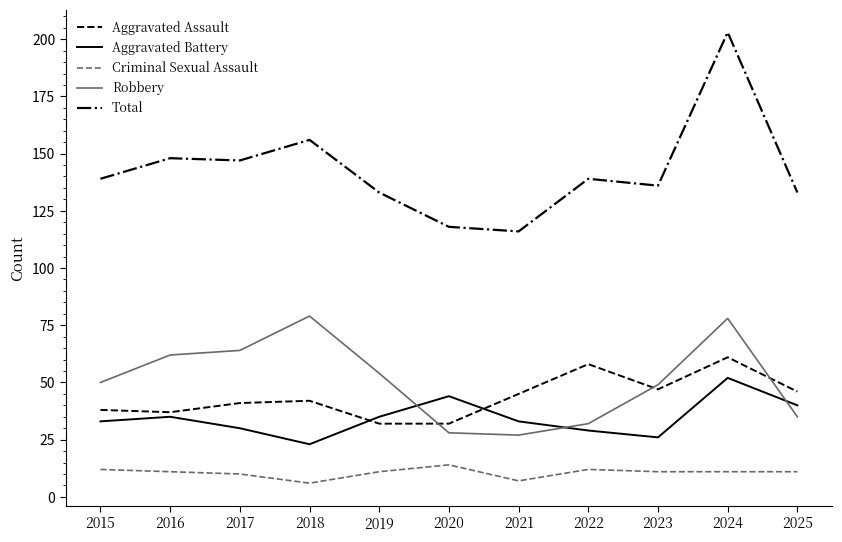

Is this an area chart (filled region under the line)?

No